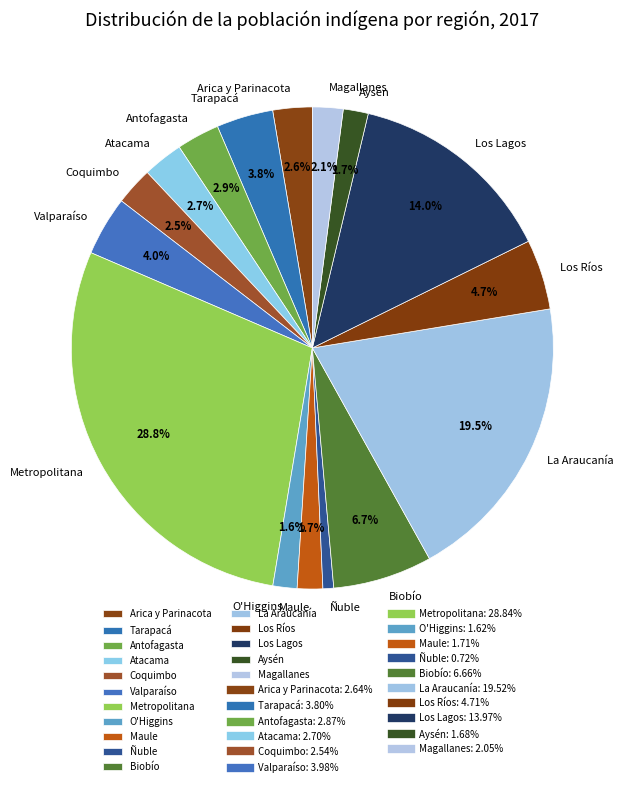

Which category has the biggest portion of the pie?

Metropolitana